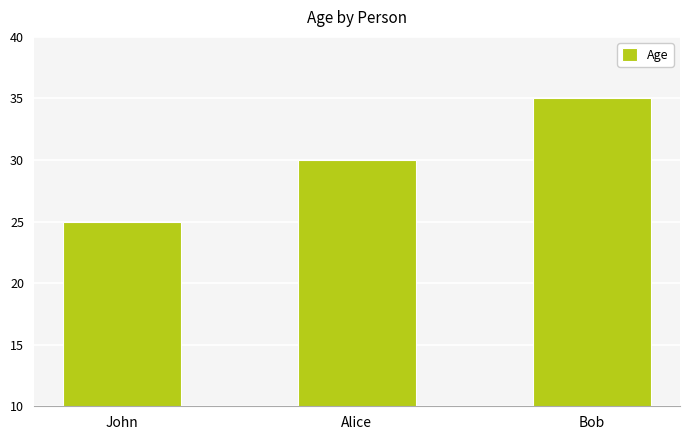

Rank the categories by value from highest to lowest.

Bob, Alice, John